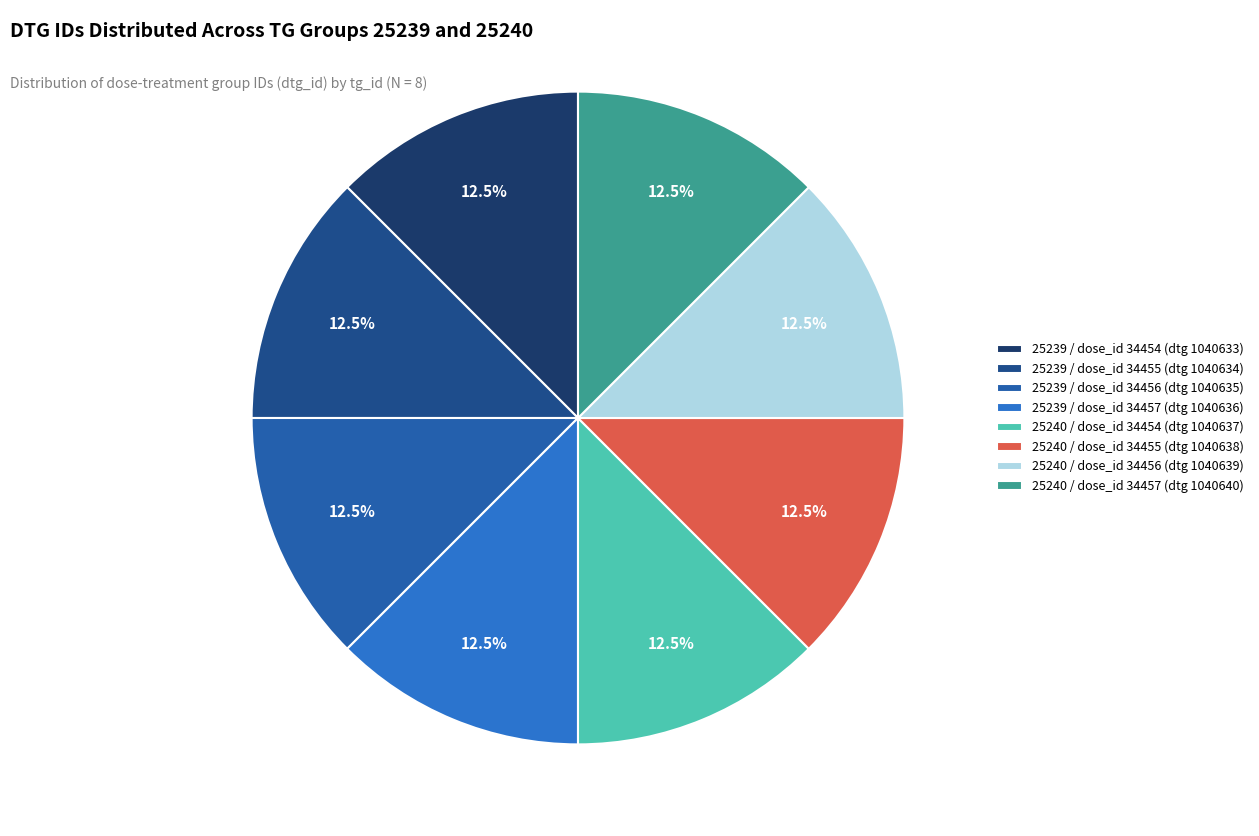

Count the number of slices in the pie.

8